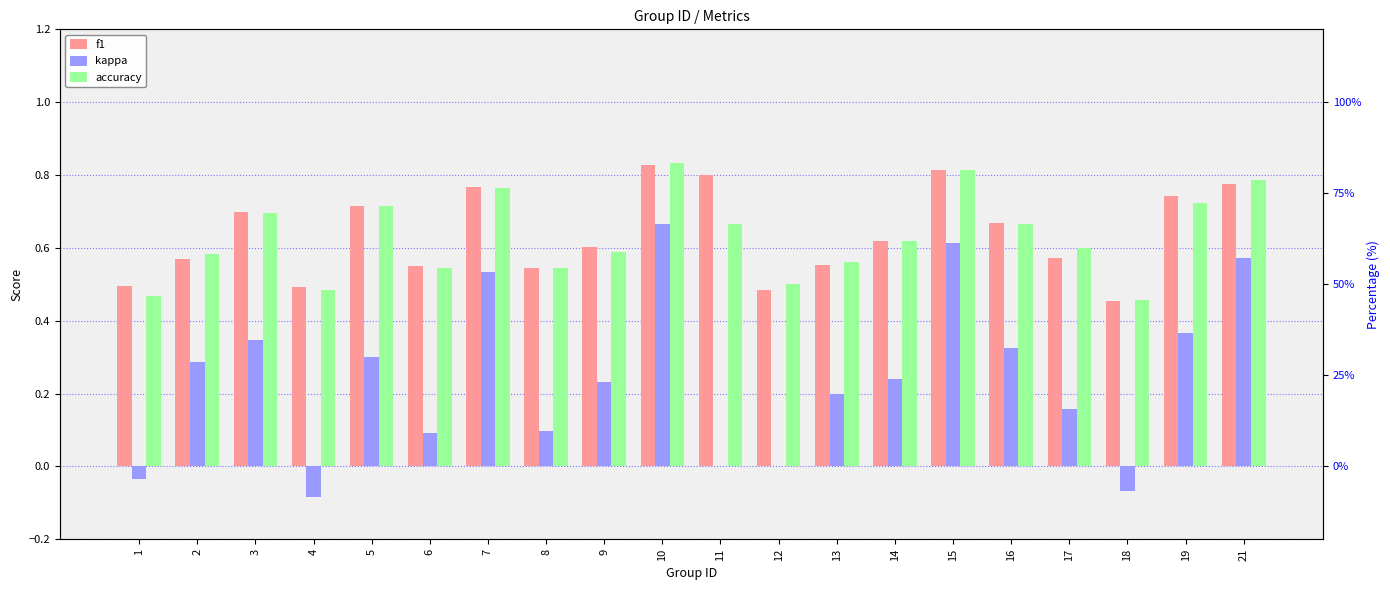

Rank the categories by kappa value from lowest to highest.

4, 18, 1, 11, 12, 6, 8, 17, 13, 9, 14, 2, 5, 16, 3, 19, 7, 21, 15, 10